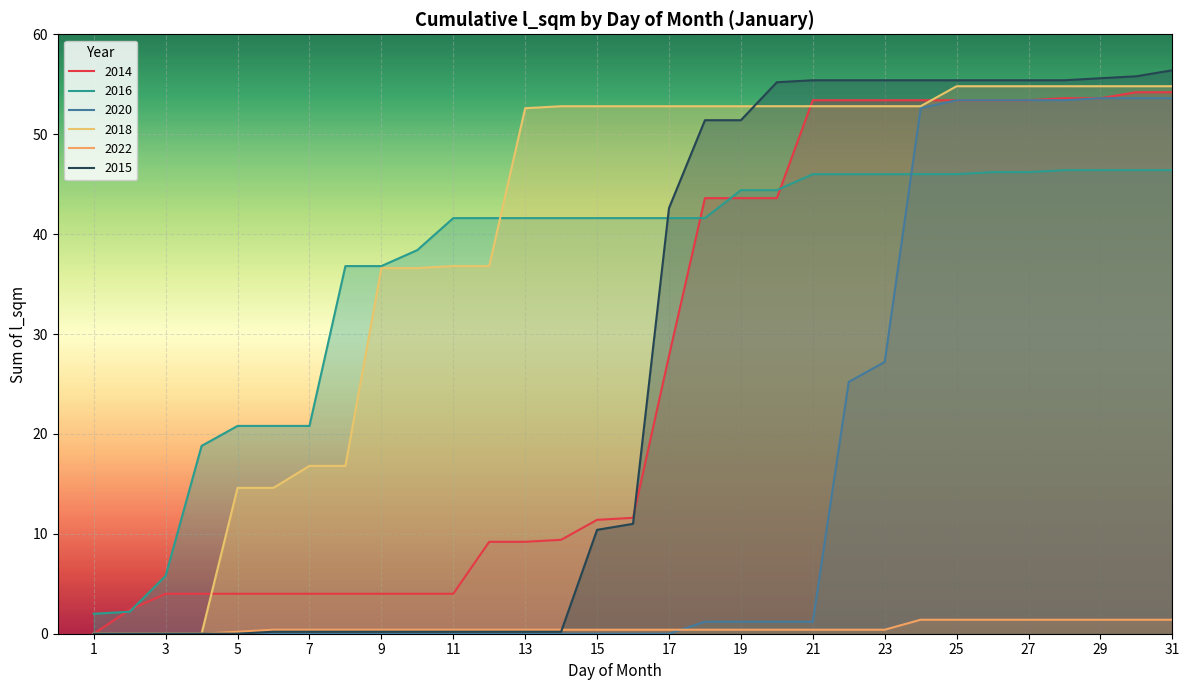

True or false: 2022 and 2020 intersect in this chart.

True